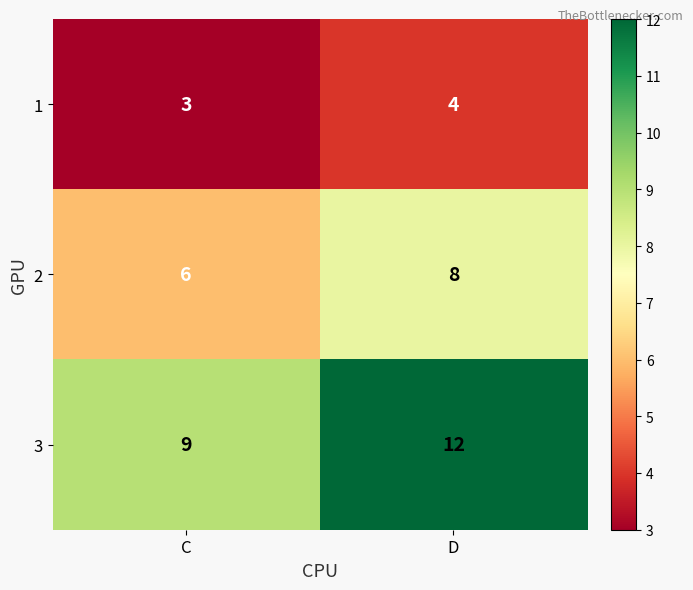

At D, list the series in order from largest to smallest.

3, 2, 1